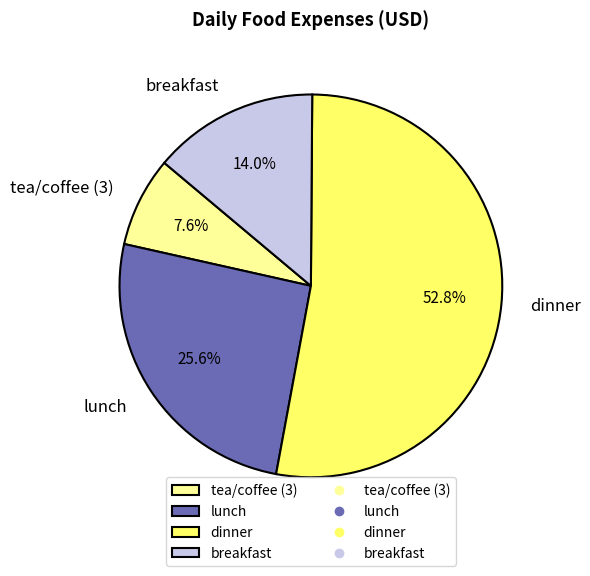

Which has a higher value, dinner or lunch?

dinner